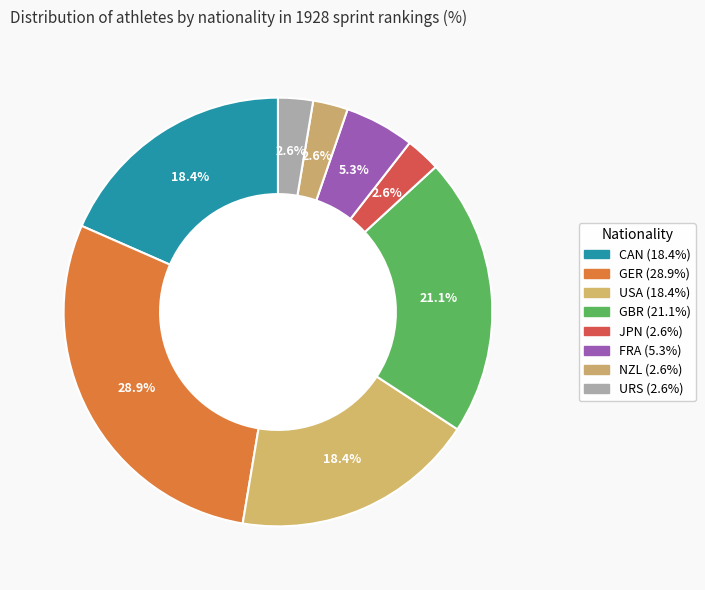

To the nearest percent, what is the combined percentage of FRA and GBR?

26%